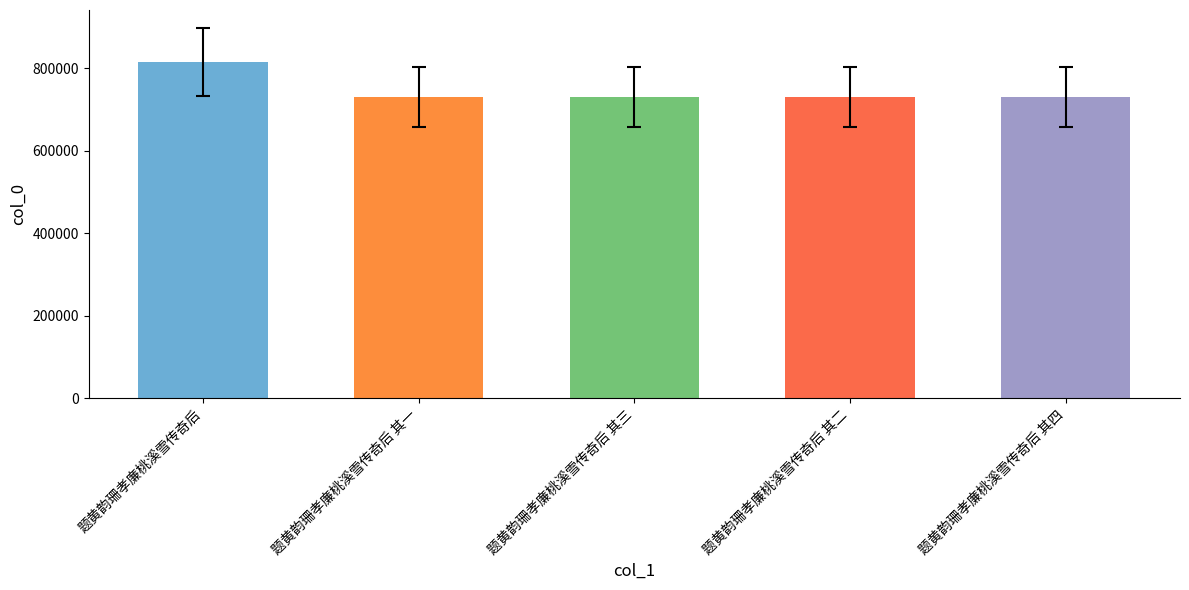

What is the value of the 1st bar from the left?

814911